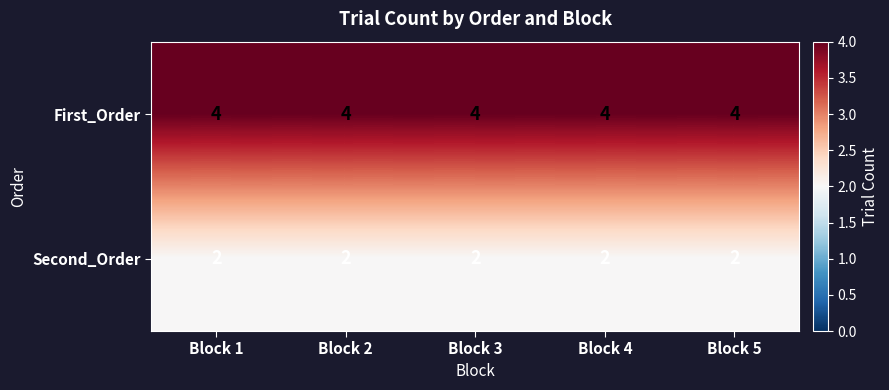

What is the greatest value displayed?

4